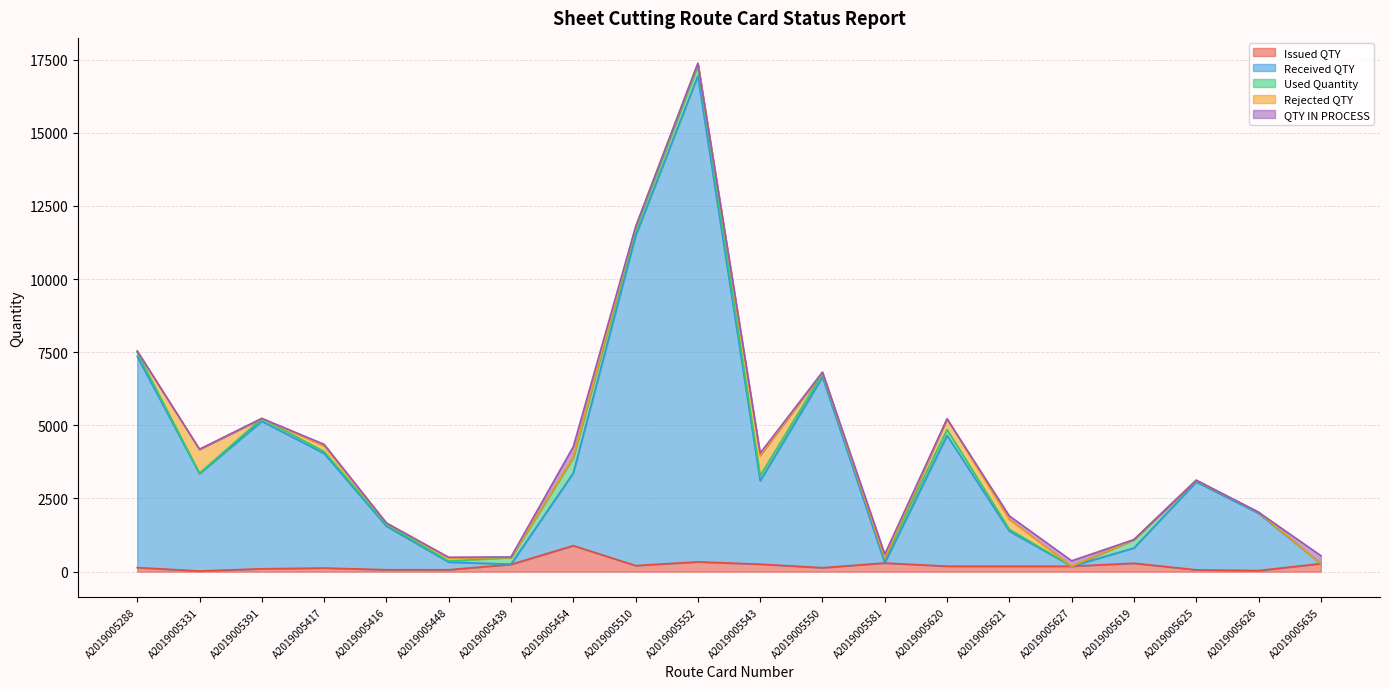

At which category does Rejected QTY reach its first local peak?

A2019005331